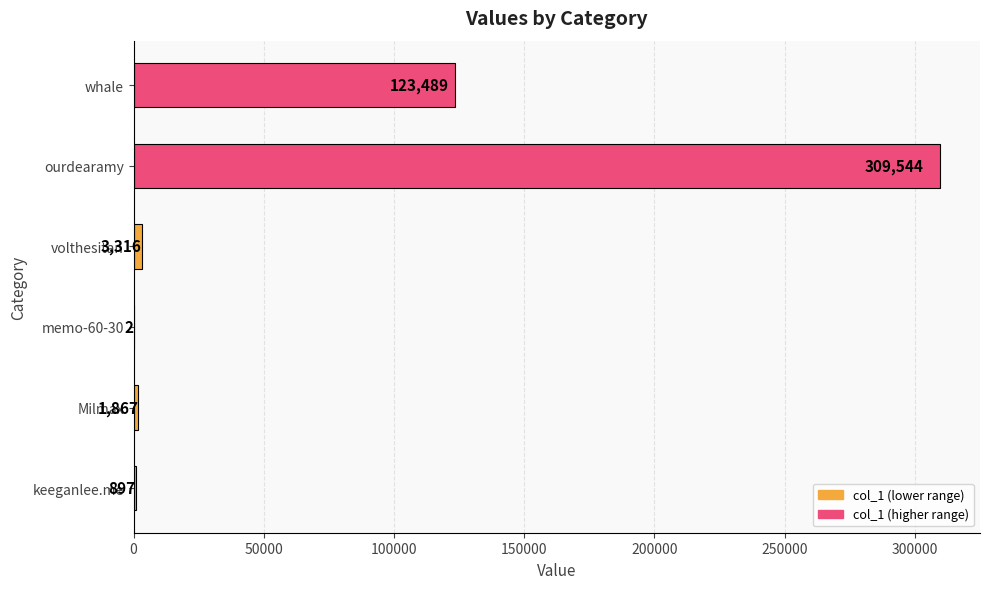

What is the greatest value displayed?

309544